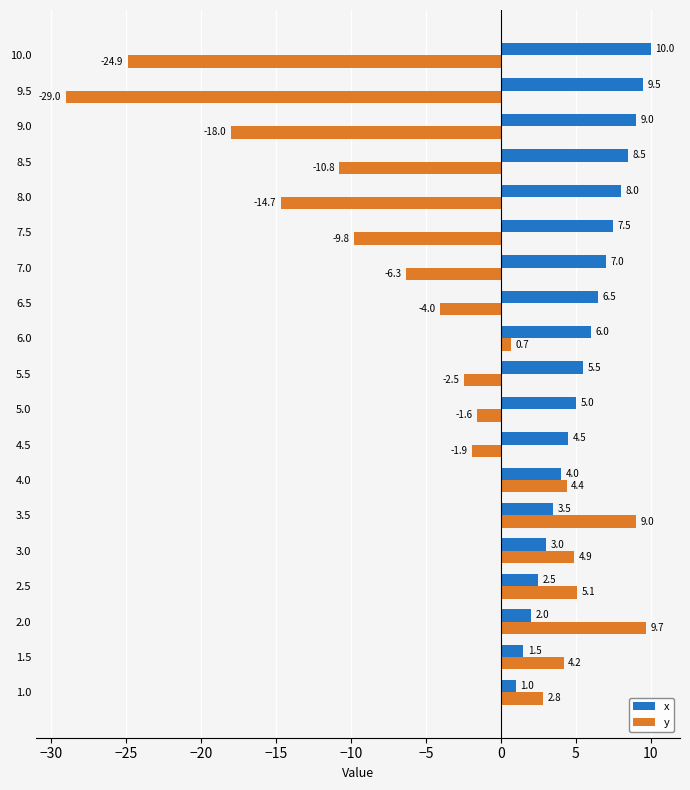

Which series has the largest range (max minus min)?

y